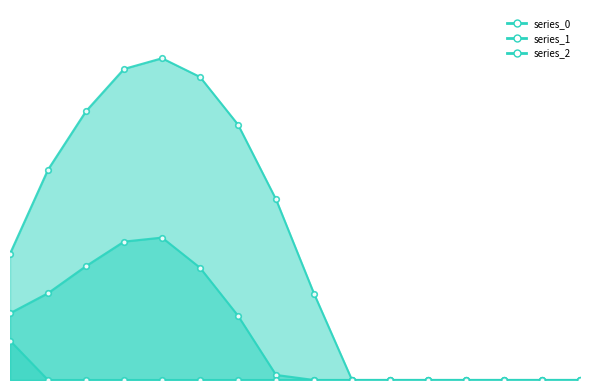

How many values in series_0 are above zero?

9